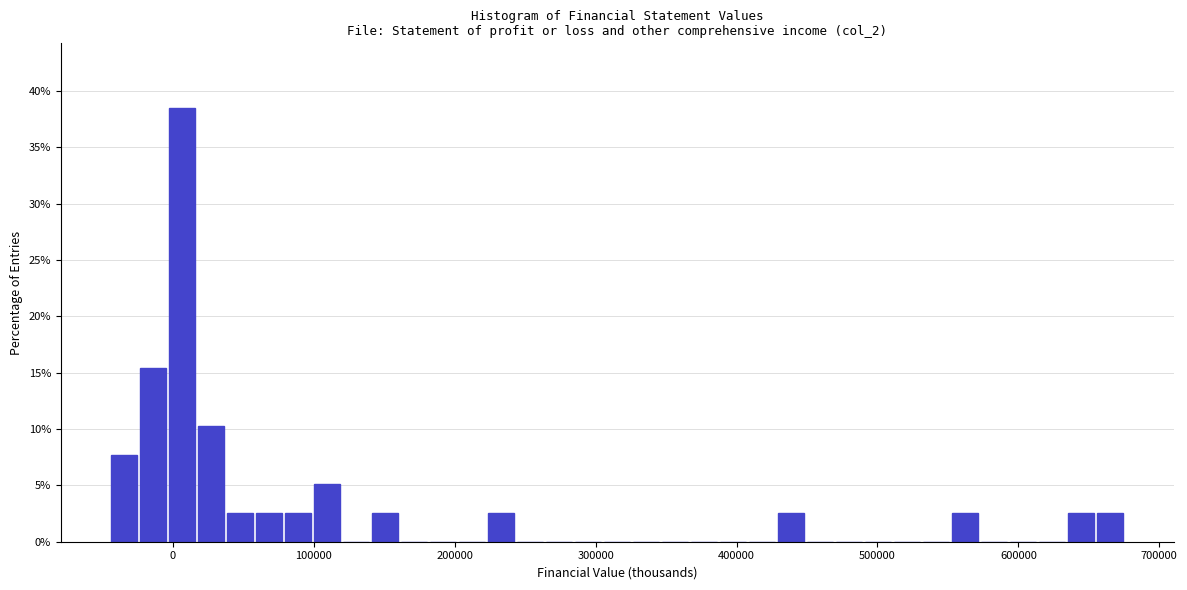

Around what value on the x-axis is the tallest bar? Give the approximate position of its centre, as read against the axis.

10000